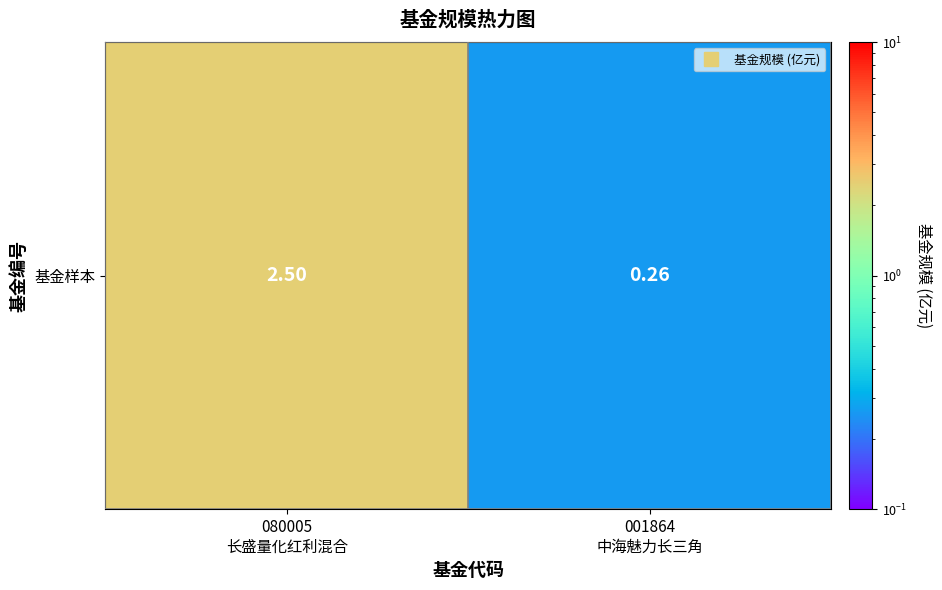

Reading right to left, extract all data points from this chart.

0.3	2.5